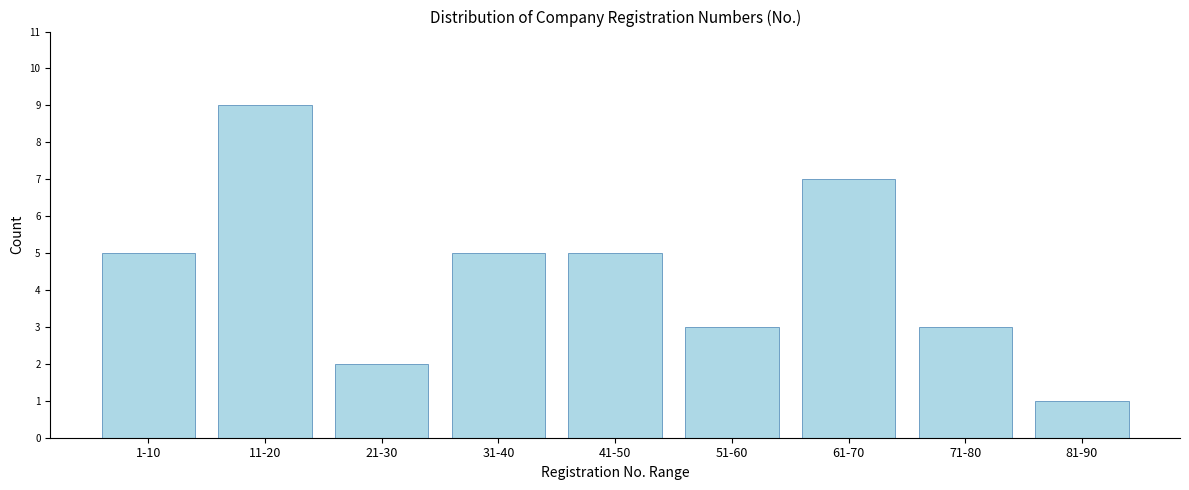

Reading left to right, list all the values displayed in this chart.

5	9	2	5	5	3	7	3	1